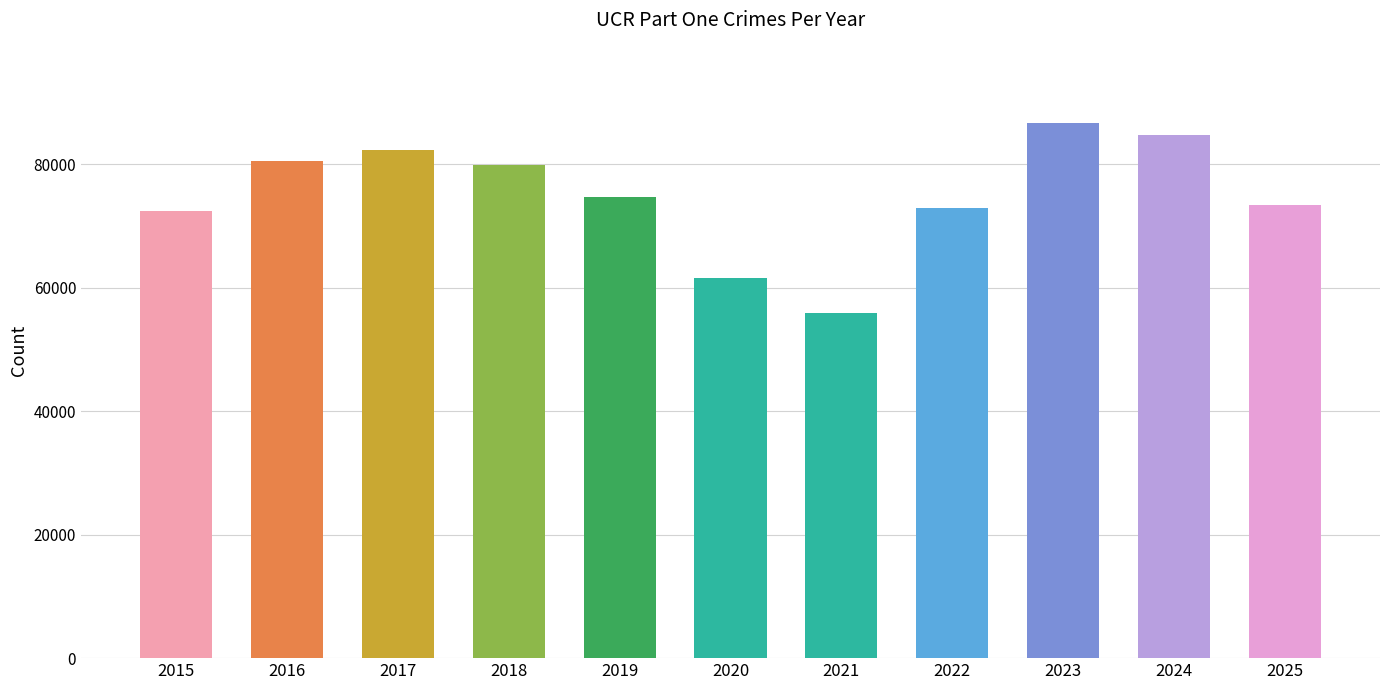

Where does the data first go above 74695?

2016